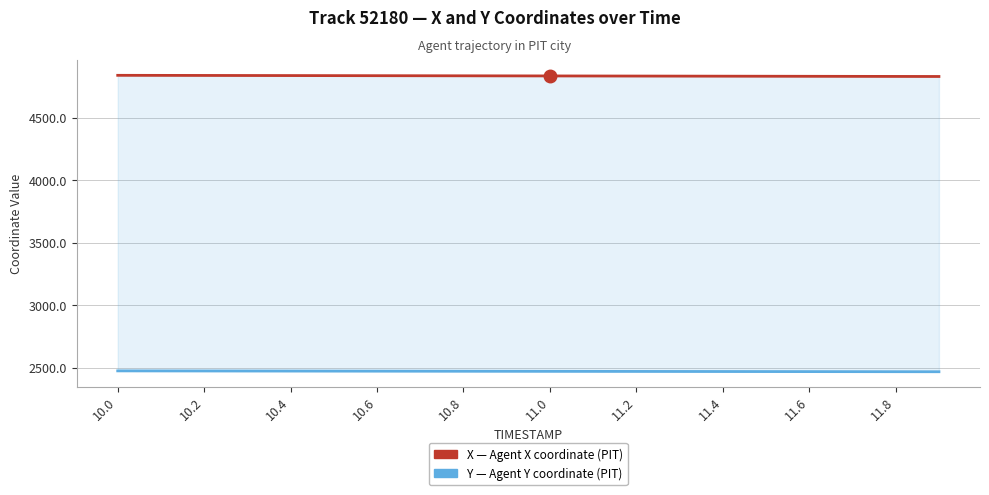

What is the greatest value displayed?

4840.2